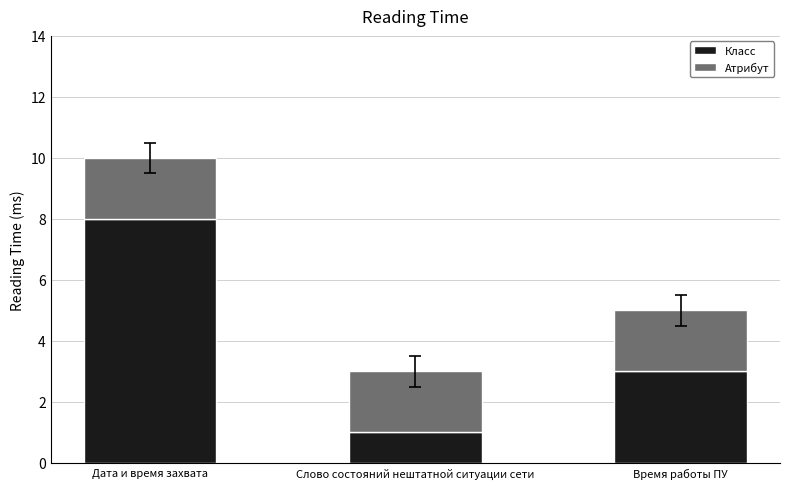

What is the total value across all series at Дата и время захвата?

10